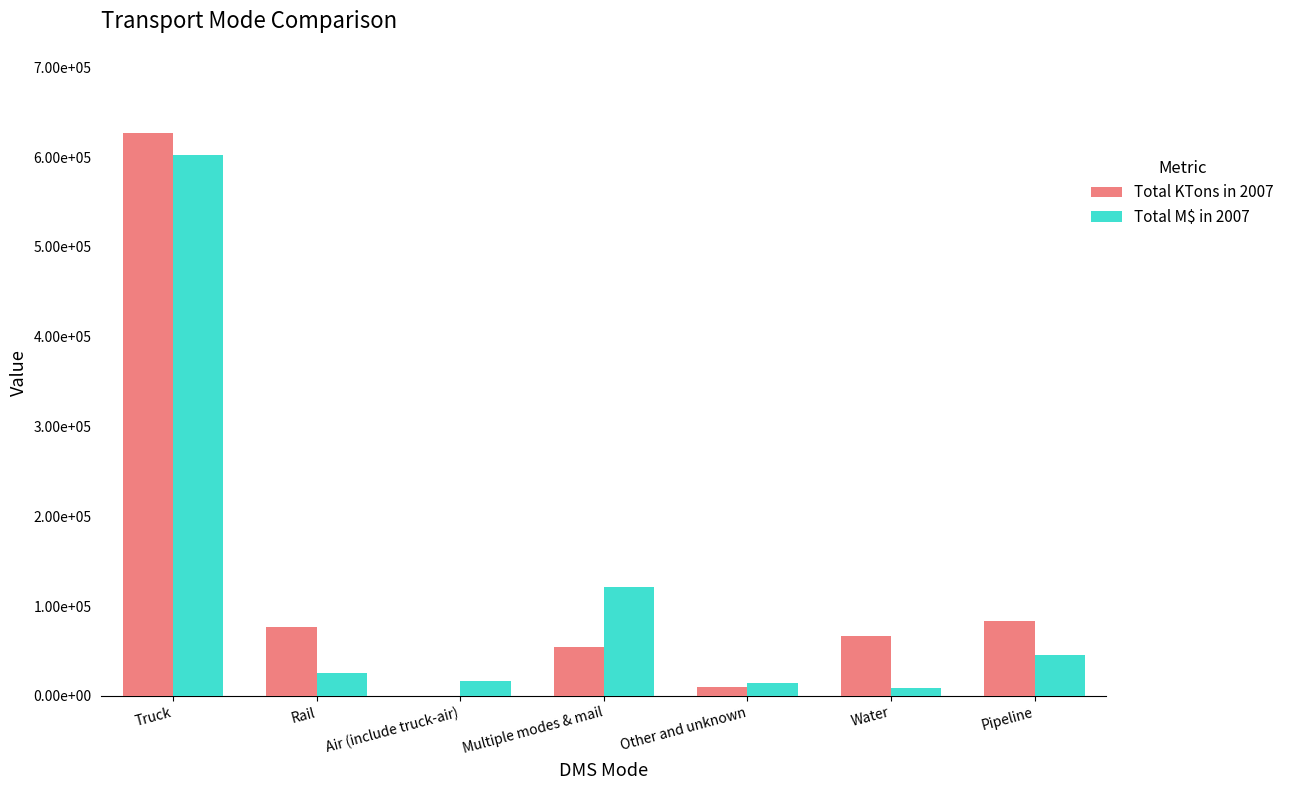

The value of Total KTons in 2007 at Multiple modes & mail is 14658.8. True or false?

False